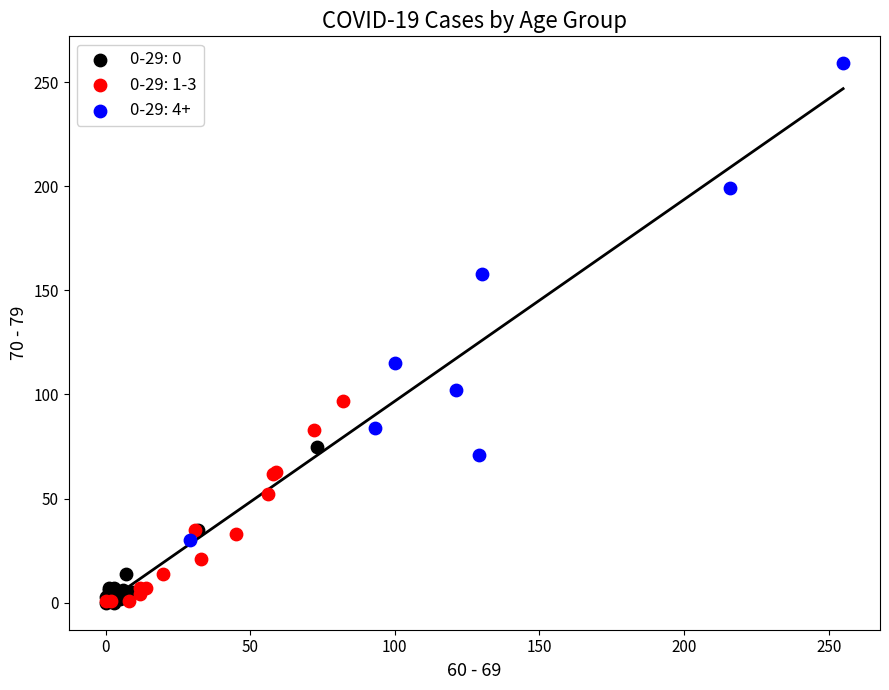

Which series has the widest spread of Y values?

0-29: 4+